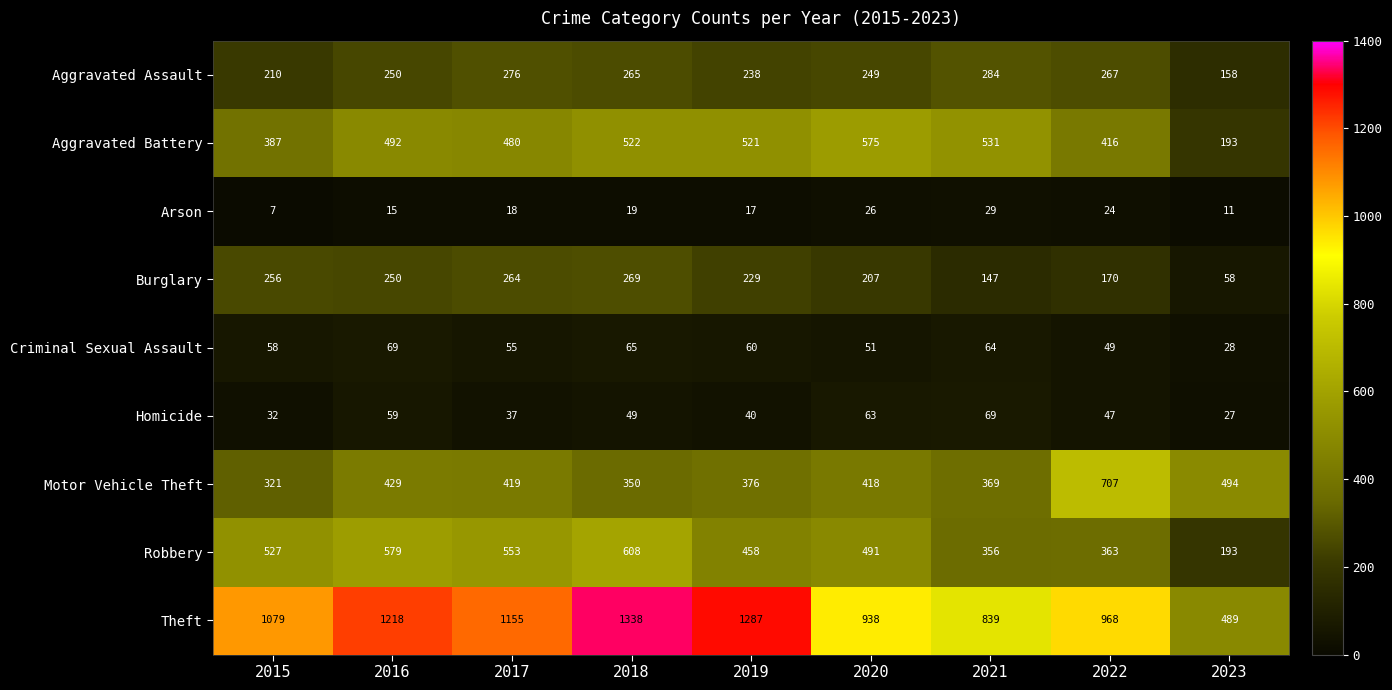

What is the average value of the Theft series?

1035